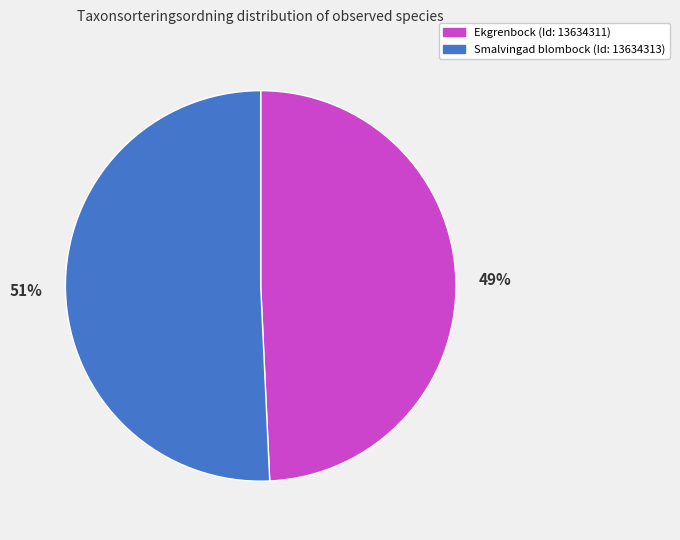

Which slice represents more than half of the pie?

Smalvingad blombock (Id: 13634313)